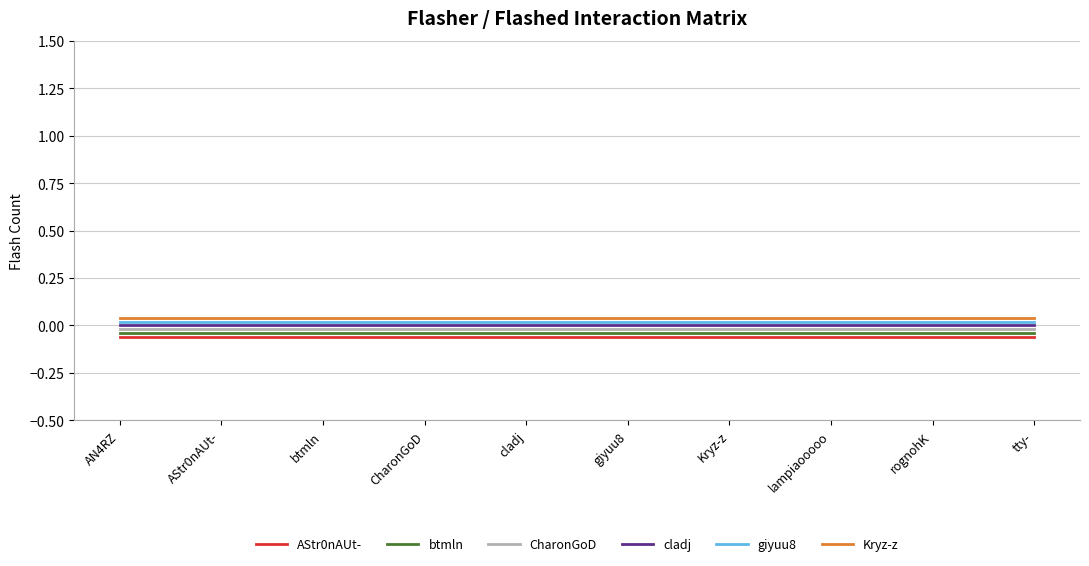

What position from the right is AStr0nAUt-?

9